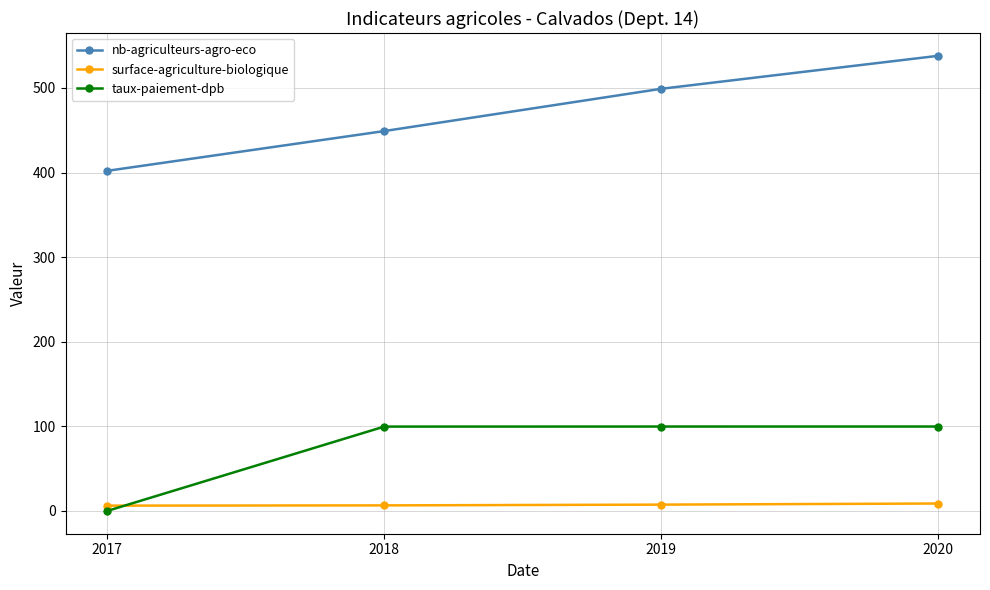

What is the value of the taux-paiement-dpb point at the 4th from the left?

99.8